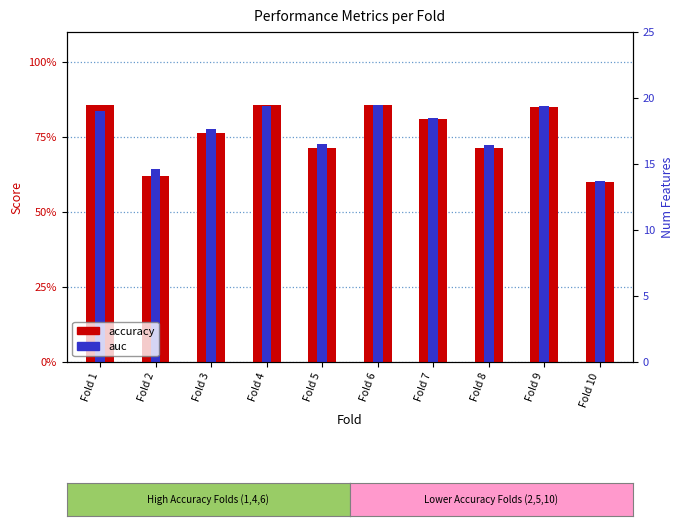

What is the difference between the auc values at Fold 5 and Fold 4?

0.1